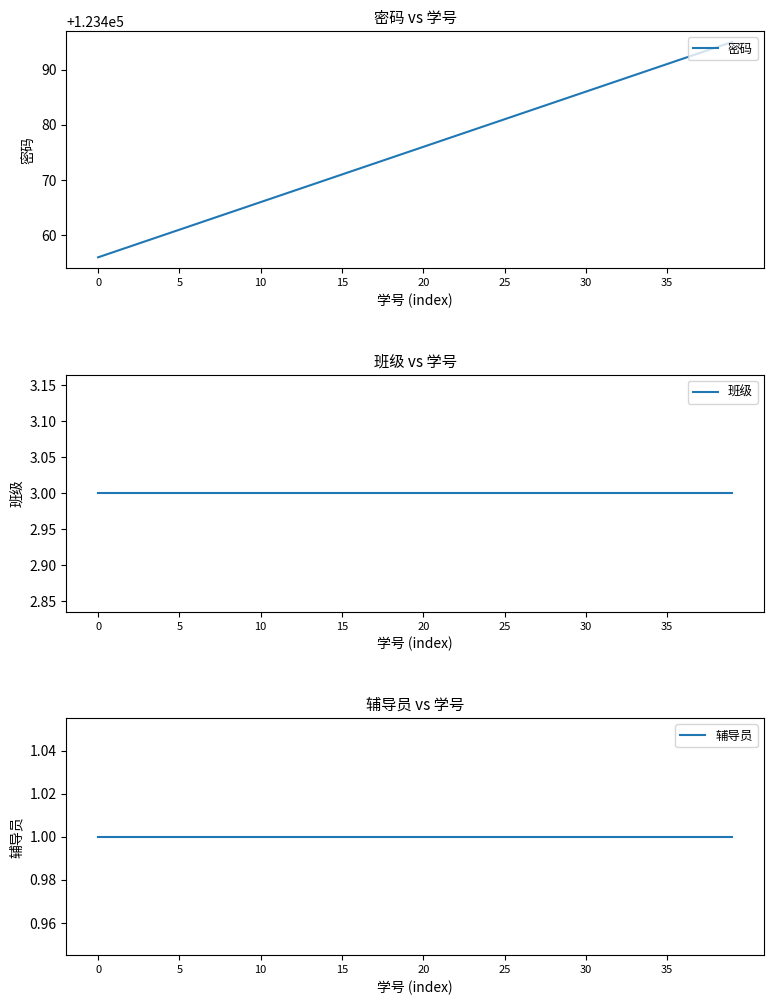

How many distinct data groups are displayed?

3